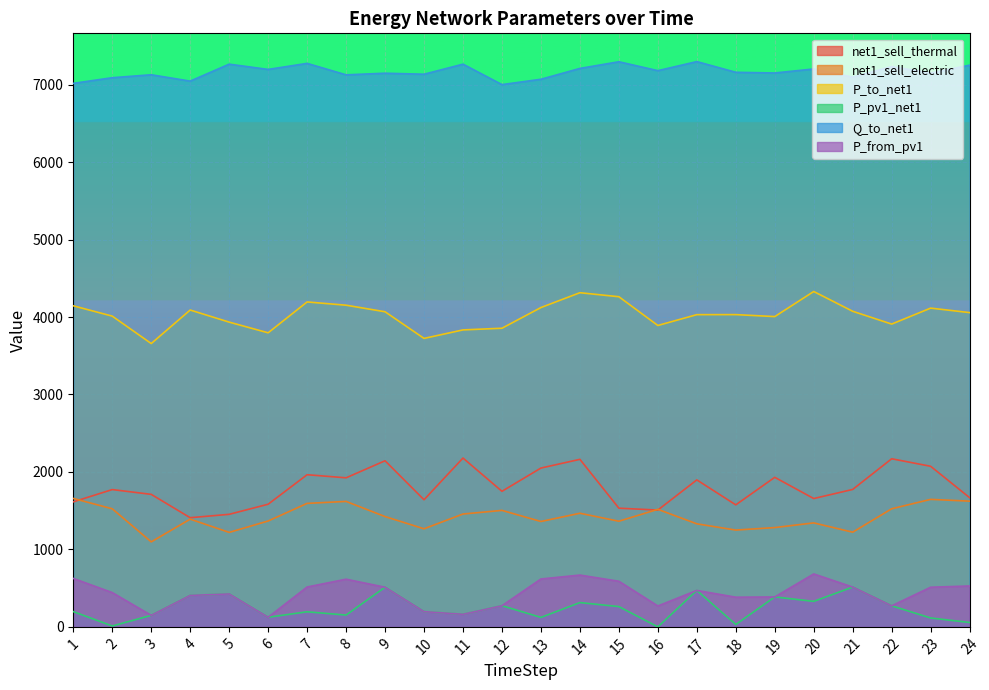

At which category does net1_sell_electric reach its first local peak?

4